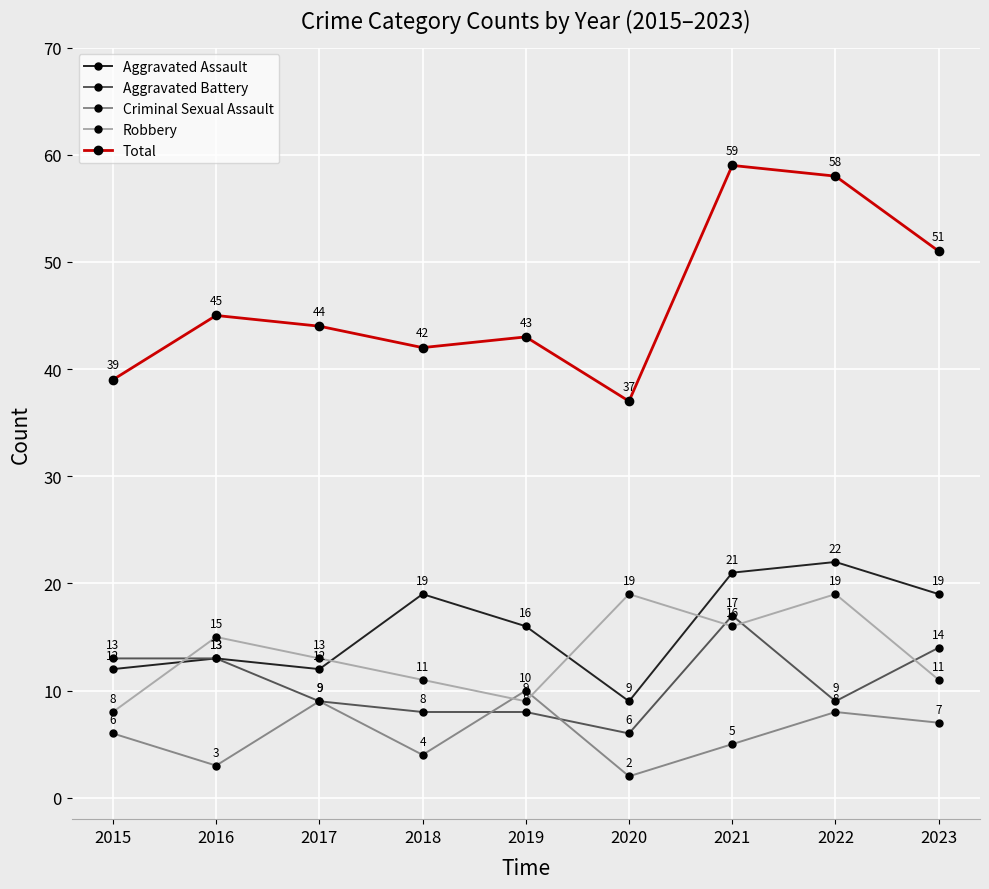

Between 2020 and 2022, which series saw the biggest shift?

Total